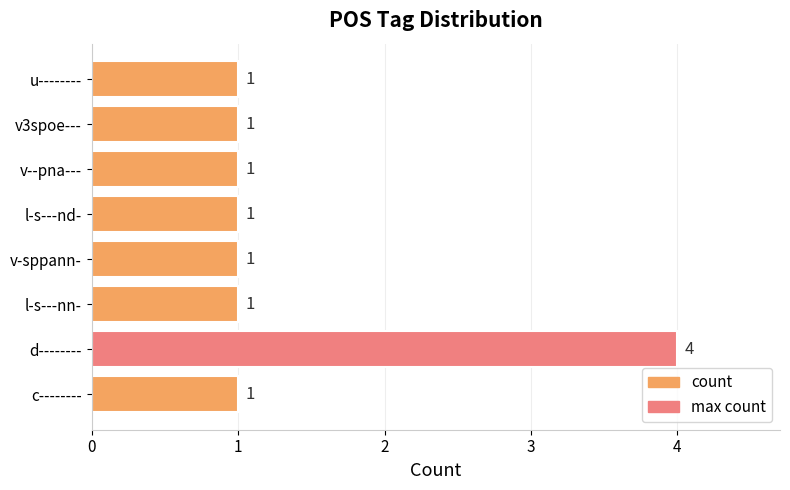

Reading bottom to top, what are all the values shown in this chart?

1	4	1	1	1	1	1	1